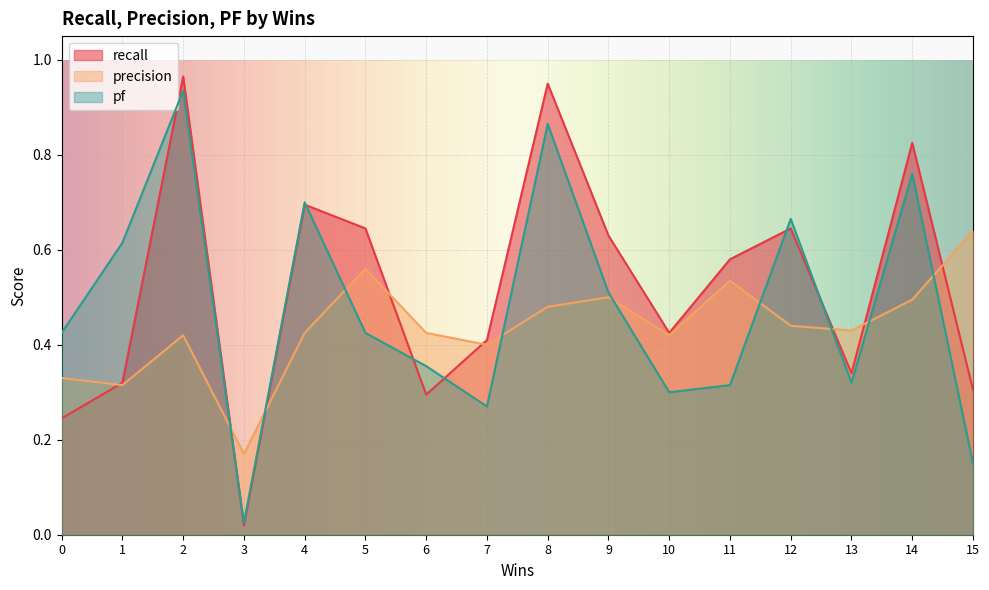

What is the value of the precision point at the 4th from the left?

0.2